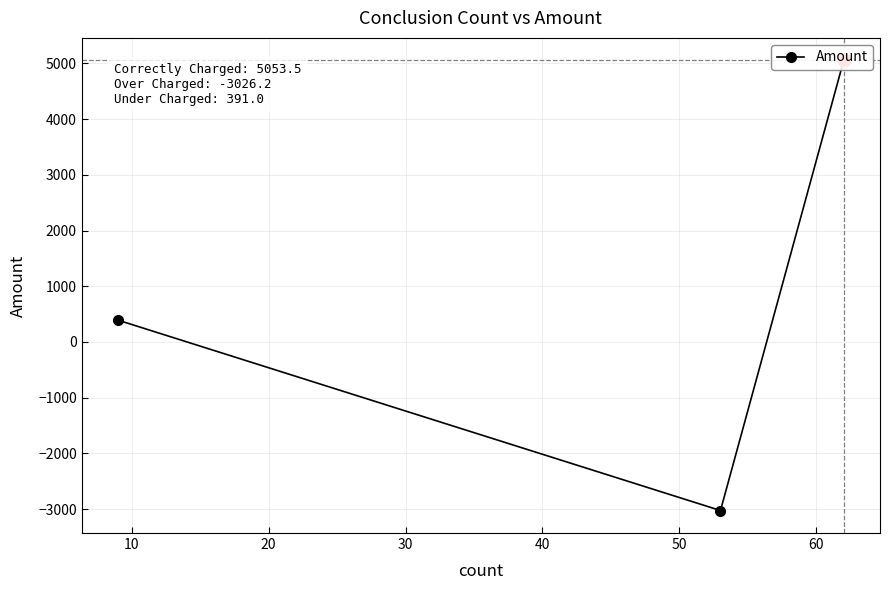

How many lines are shown in the chart?

1